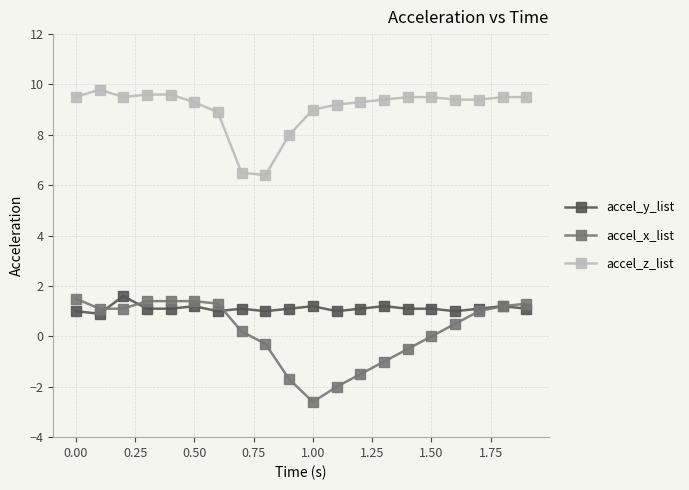

True or false: accel_z_list and accel_y_list cross at least once.

False